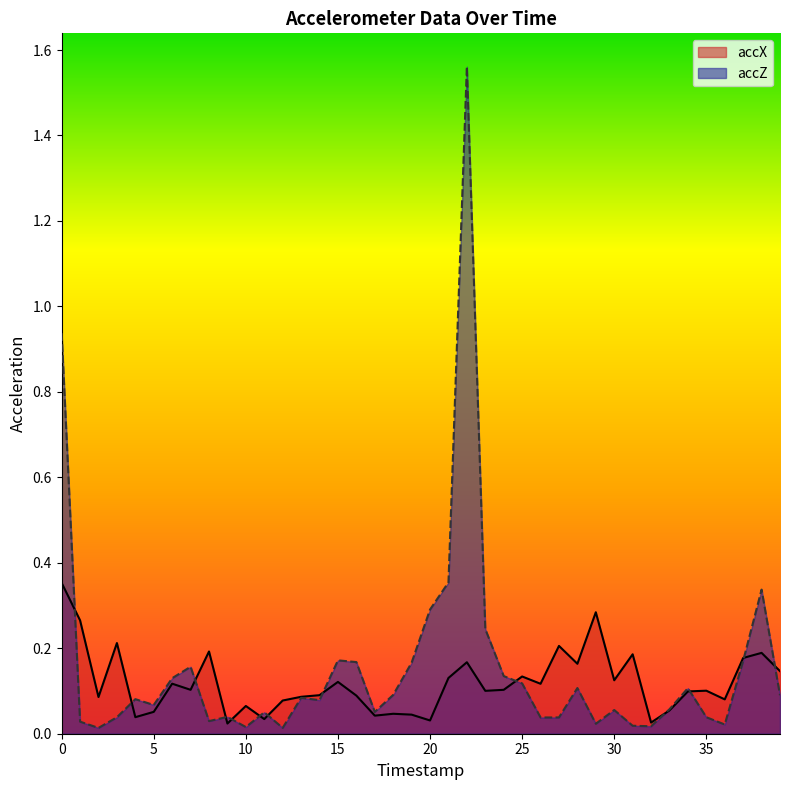

At which category does accX reach its first local valley?

2